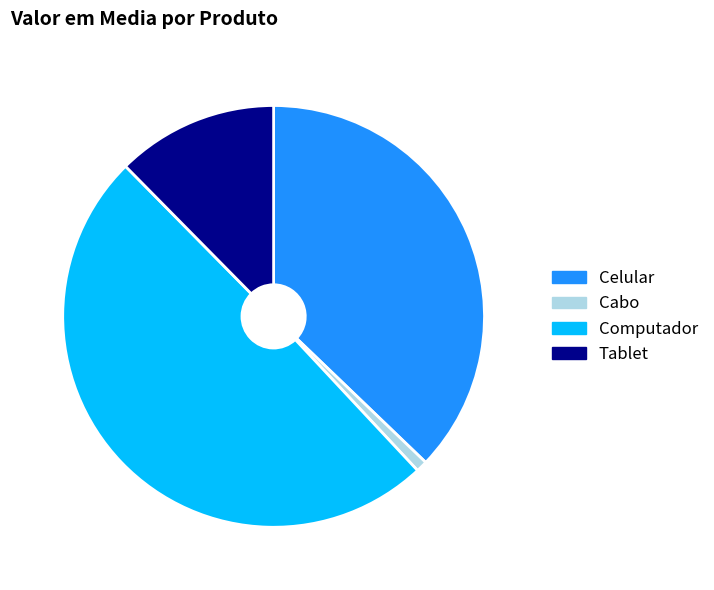

True or false: Celular accounts for 49% of the total.

False